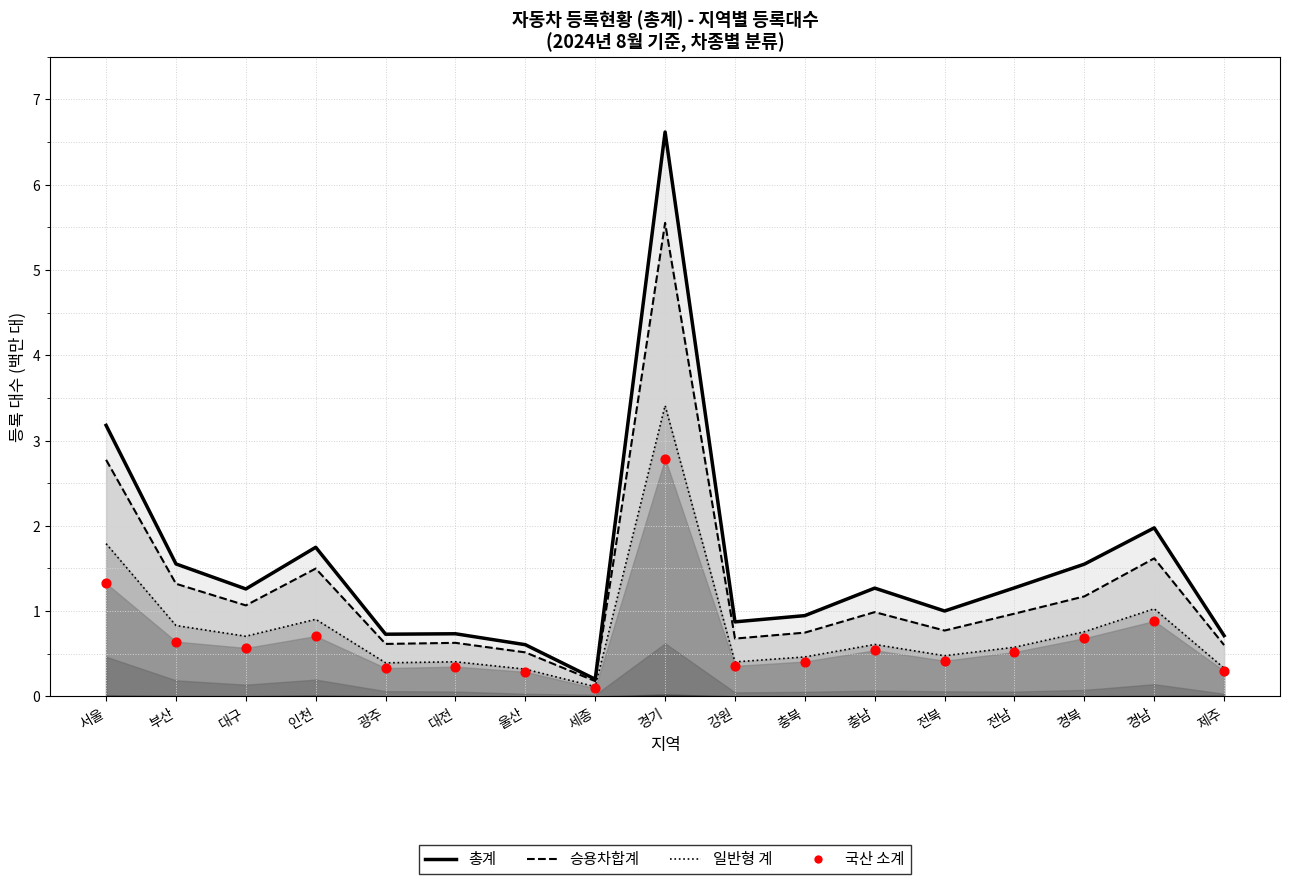

Which series contains the lowest Y value?

국산 data